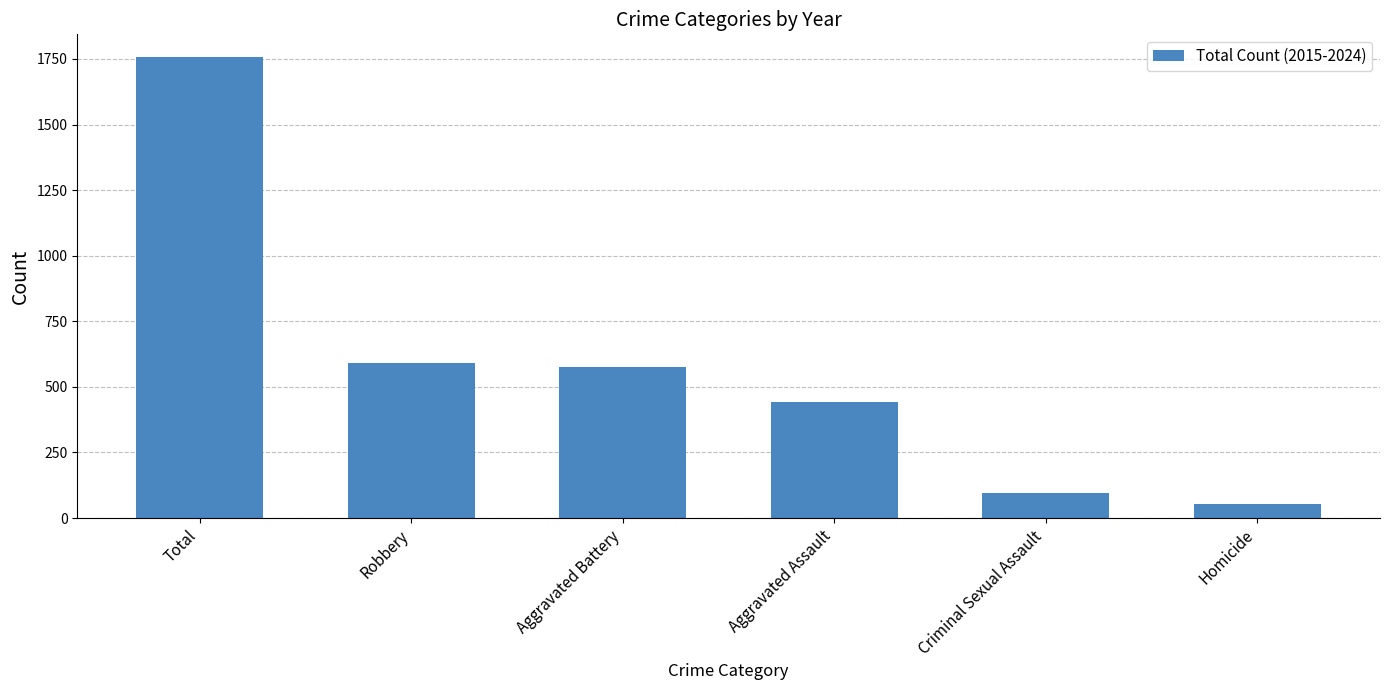

Rank the categories by value from lowest to highest.

Homicide, Criminal Sexual Assault, Aggravated Assault, Aggravated Battery, Robbery, Total